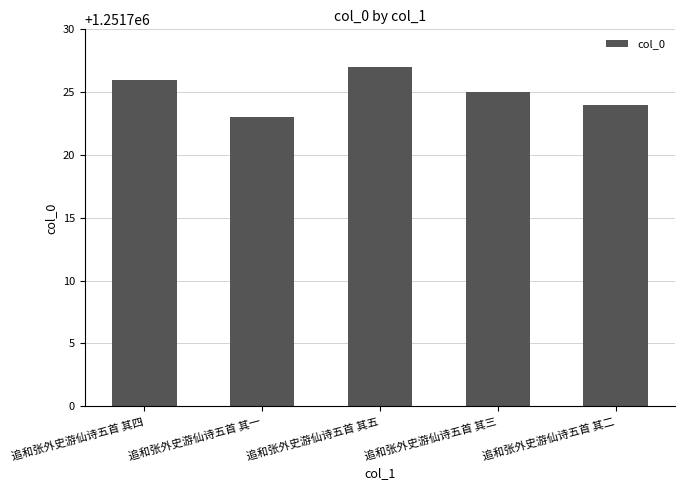

What is the average value?

1251725